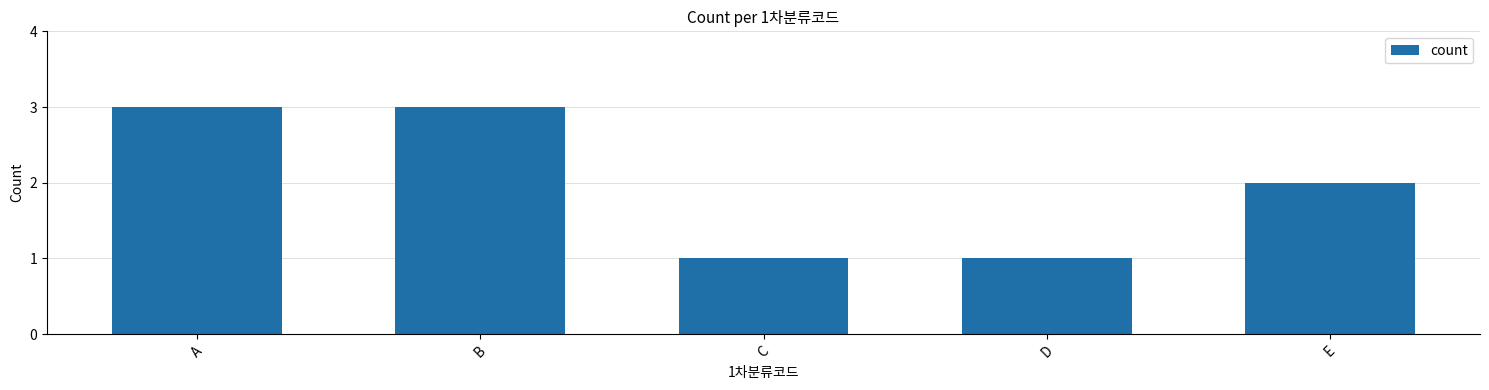

Reading left to right, transcribe all the data shown in this chart.

A=3	B=3	C=1	D=1	E=2